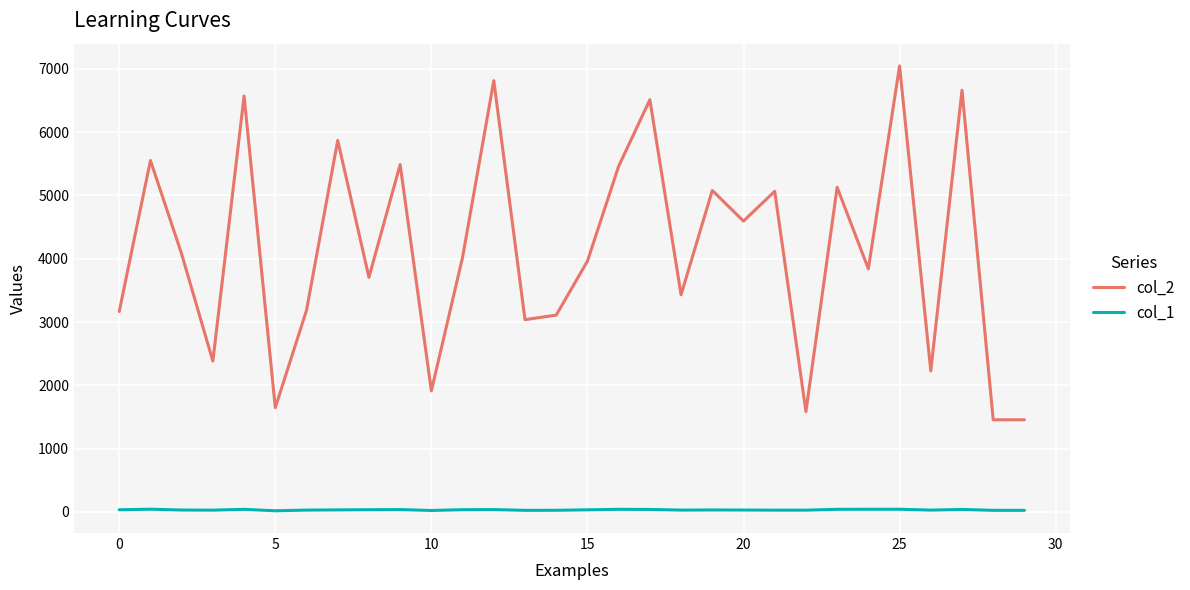

What is the greatest value displayed?

7045